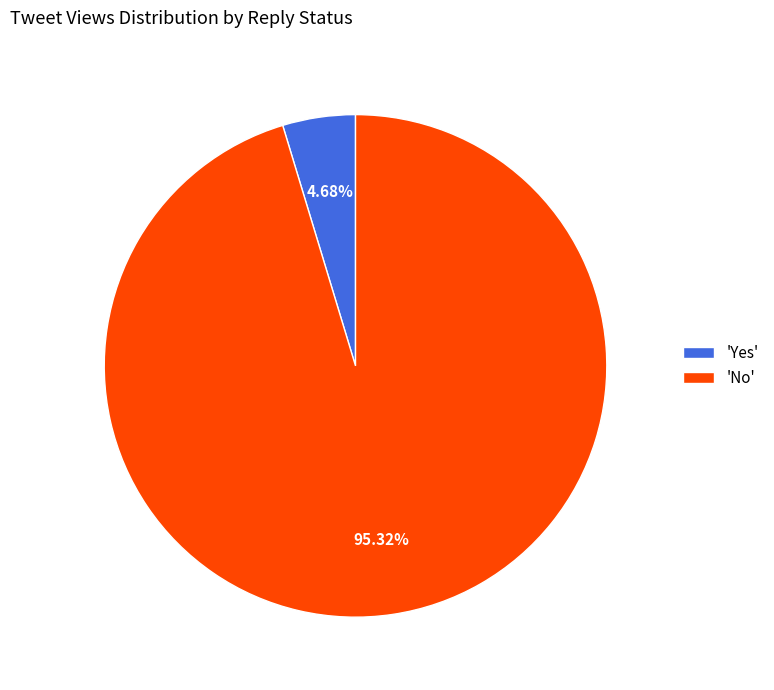

What is the largest slice in the pie chart?

'No'